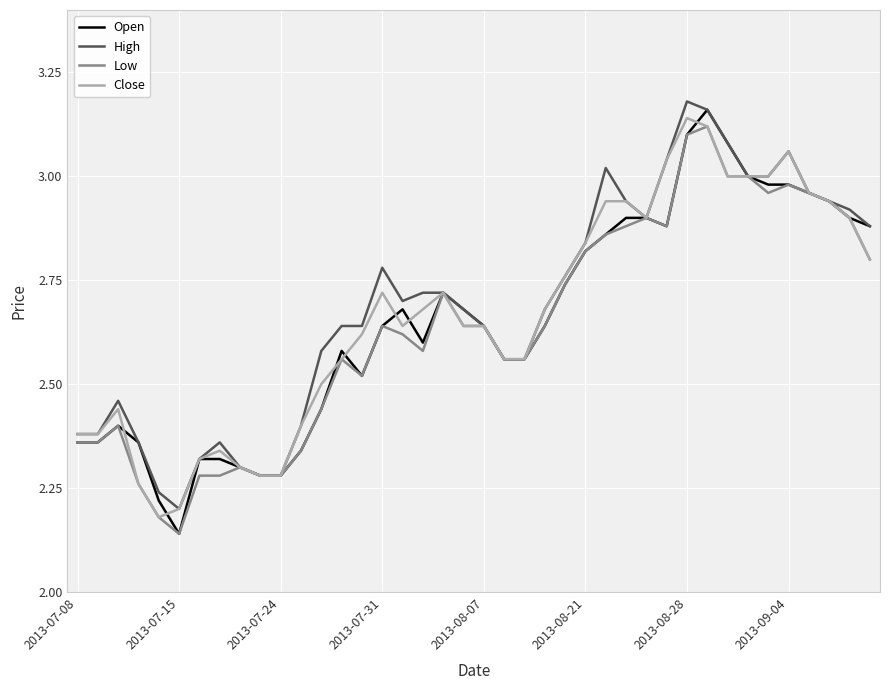

How many lines are shown in the chart?

4